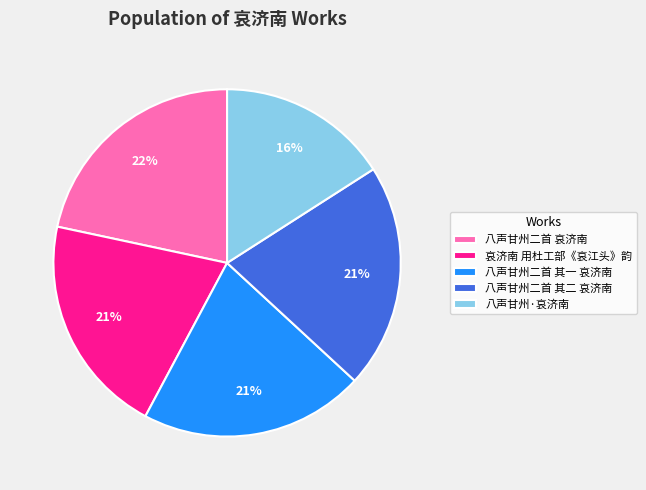

Combined, do 八声甘州二首 其二 哀济南 and 哀济南 用杜工部《哀江头》韵 account for over 50%?

No